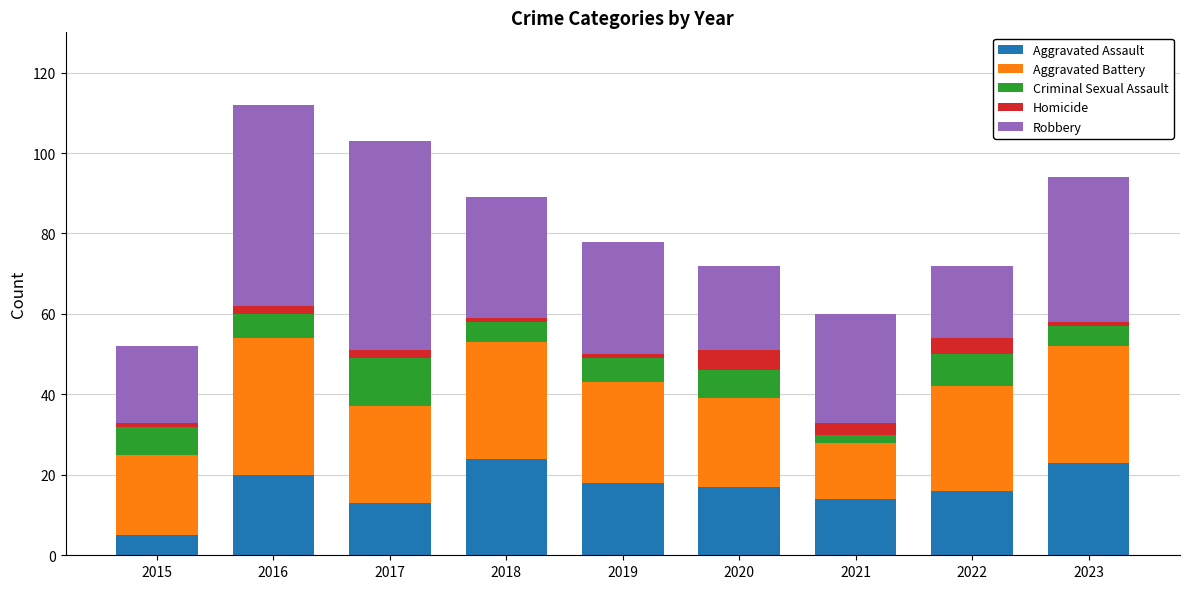

What are all the series names shown in the legend?

Aggravated Assault, Aggravated Battery, Criminal Sexual Assault, Homicide, Robbery